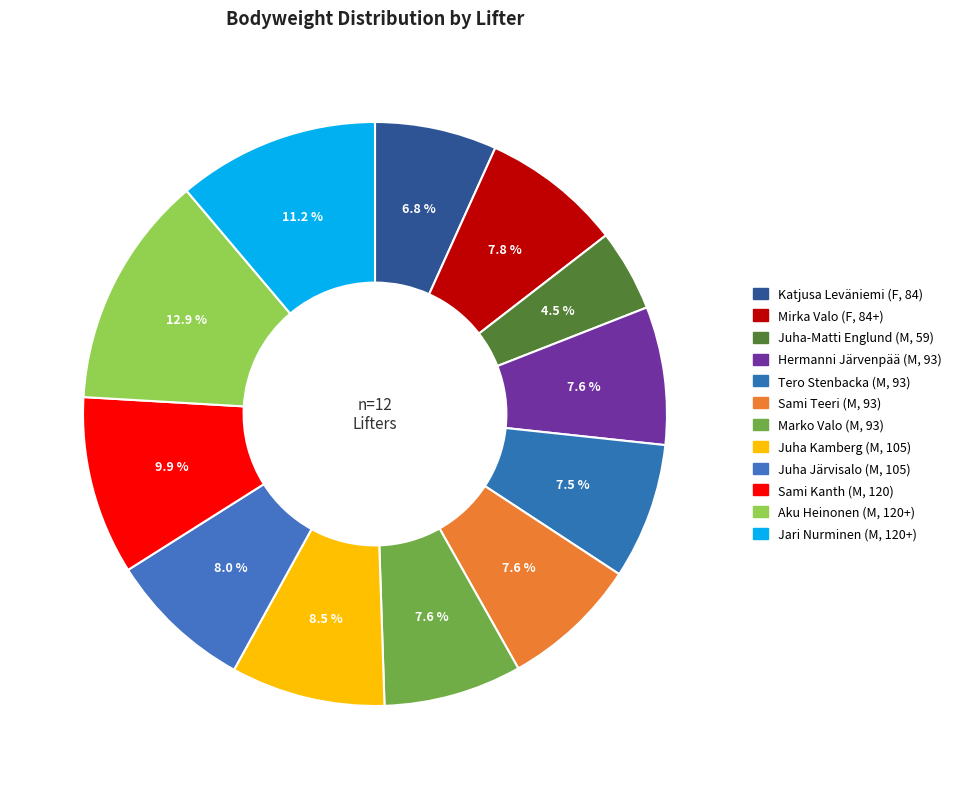

Count the number of slices in the pie.

12